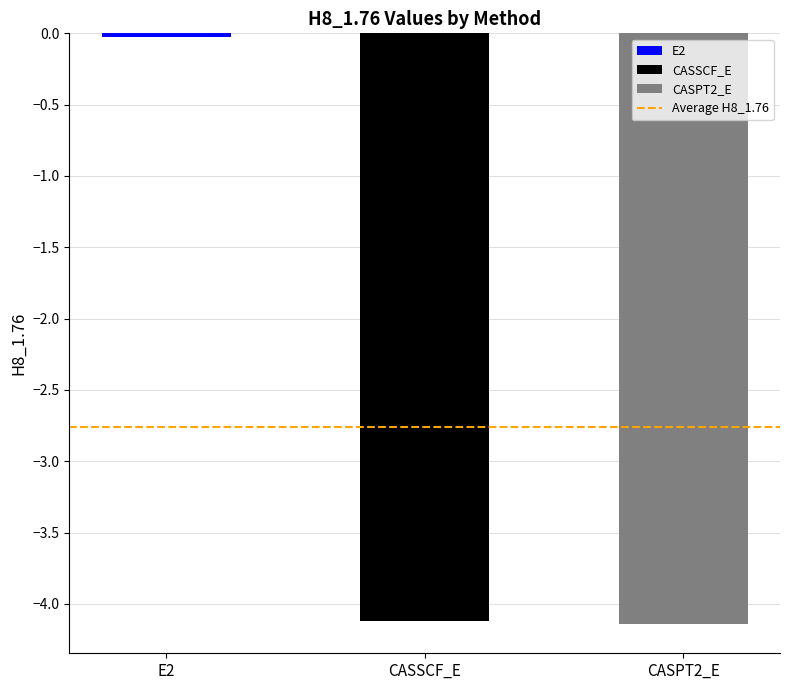

At which label is the value closest to -2?

E2